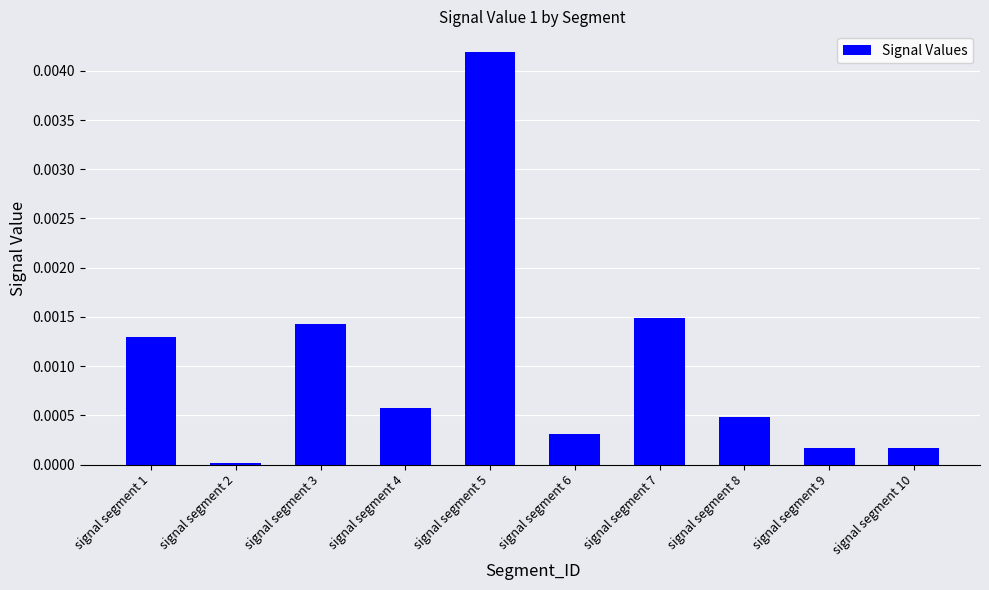

The chart shows a value of 0.0 at signal segment 1. True or false?

True